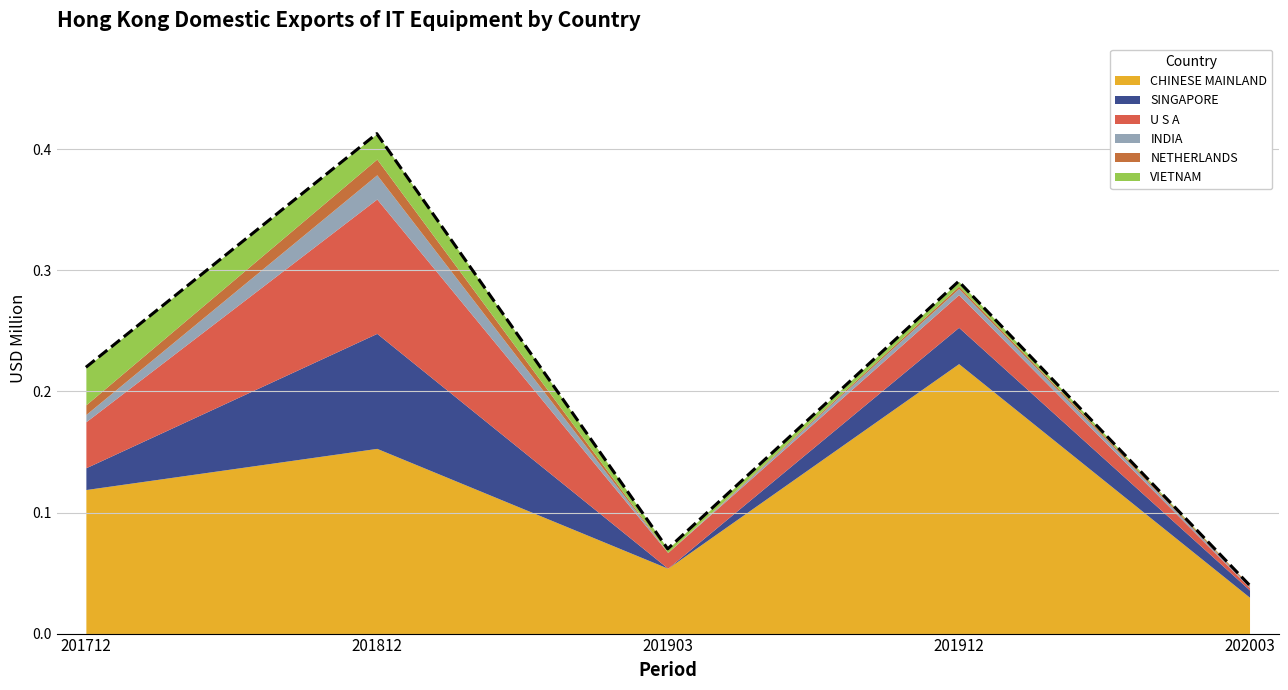

True or false: U S A has a value of 0.0 at 201912.

True